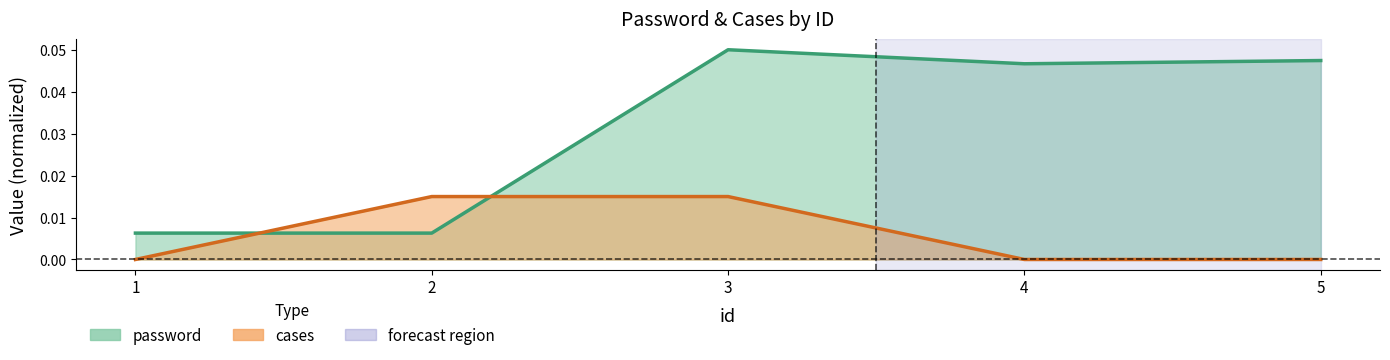

True or false: password has a value of 0.0 at 5.

True